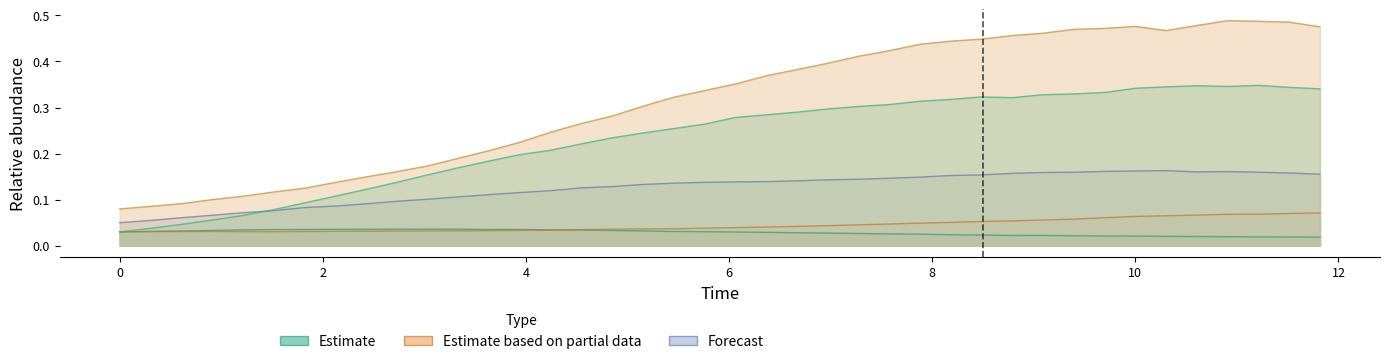

How many data points does each series have?

40